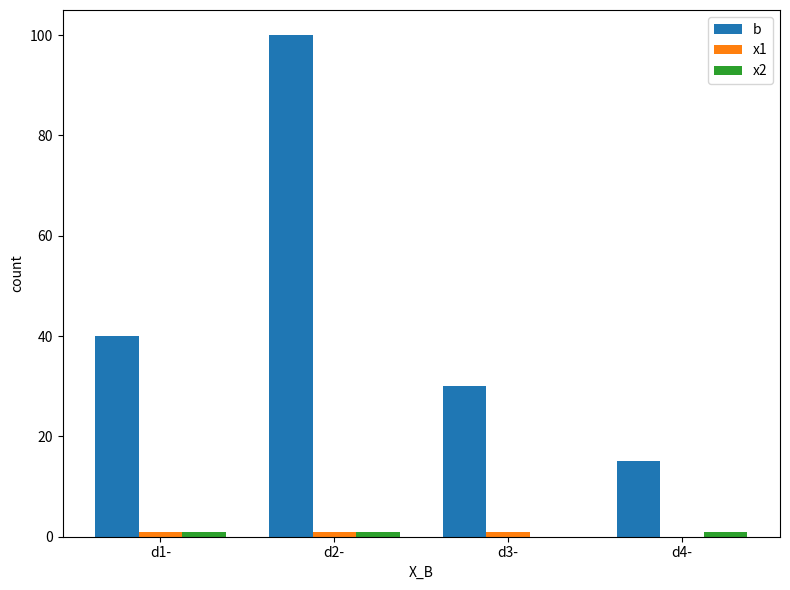

How many series are shown in this chart?

3